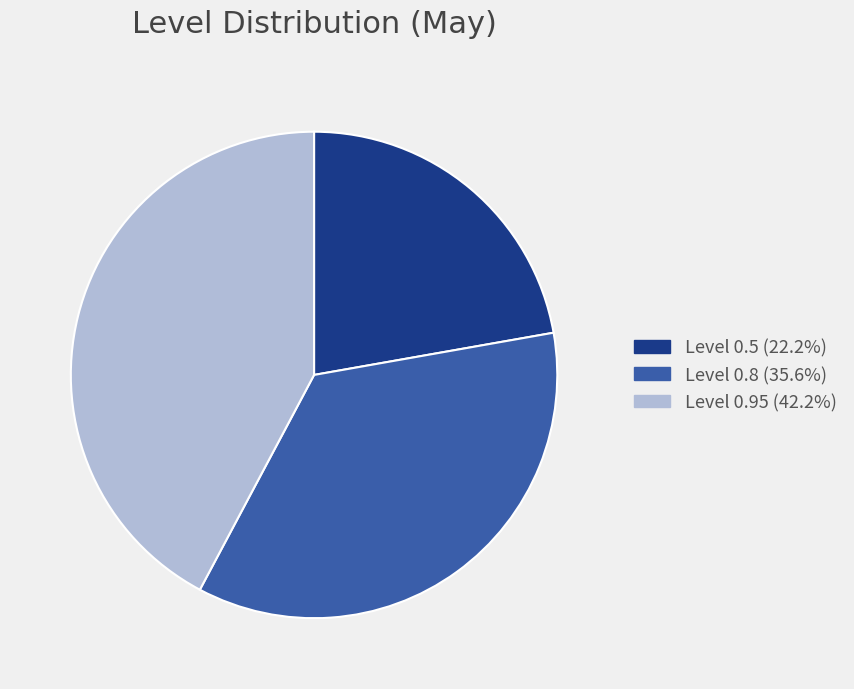

Does Level 0.5 (22.2%) account for over 50% of the chart?

No